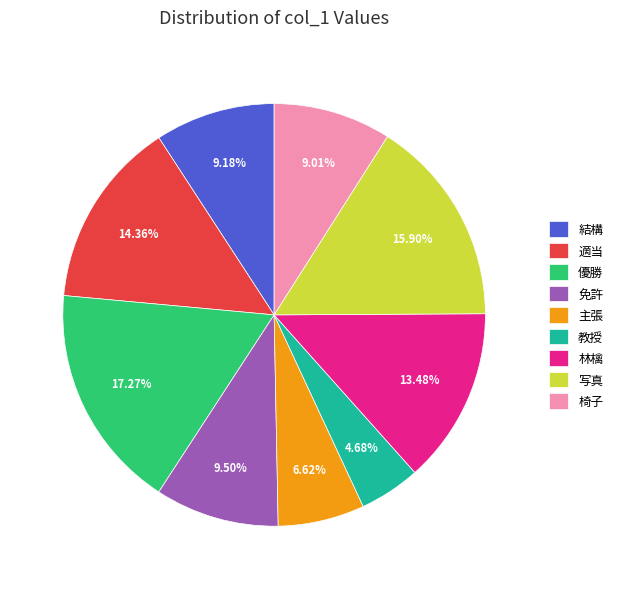

To the nearest percent, what is the difference between the largest and smallest slice percentages?

13%